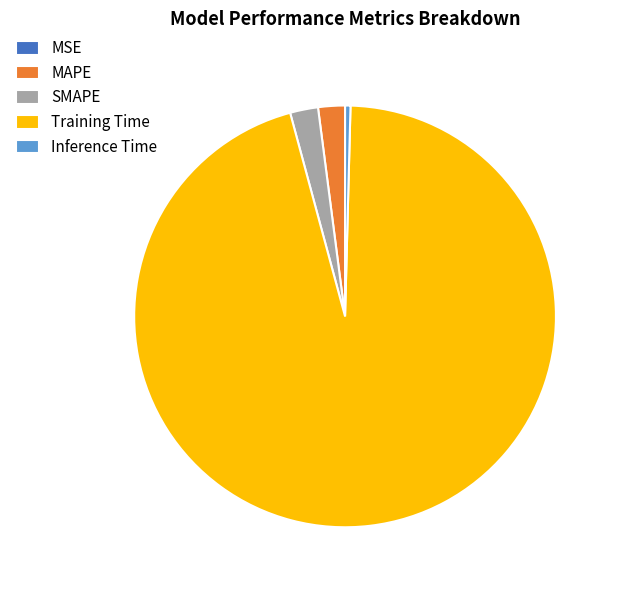

Is the sum of Inference Time and MAPE greater than half?

No